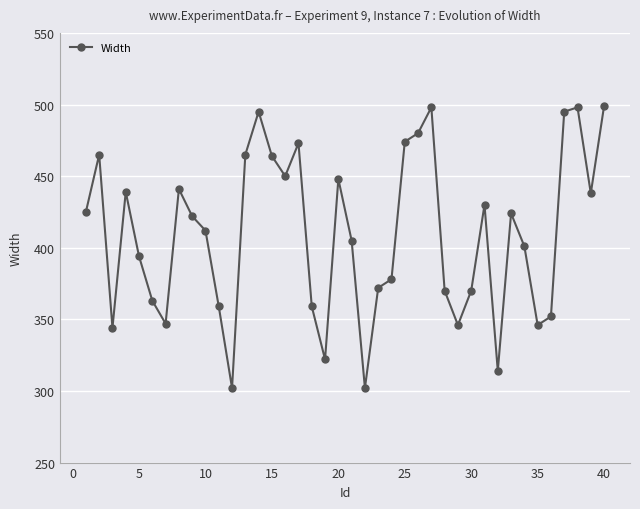

What is the value of the 24th point from the left?

378